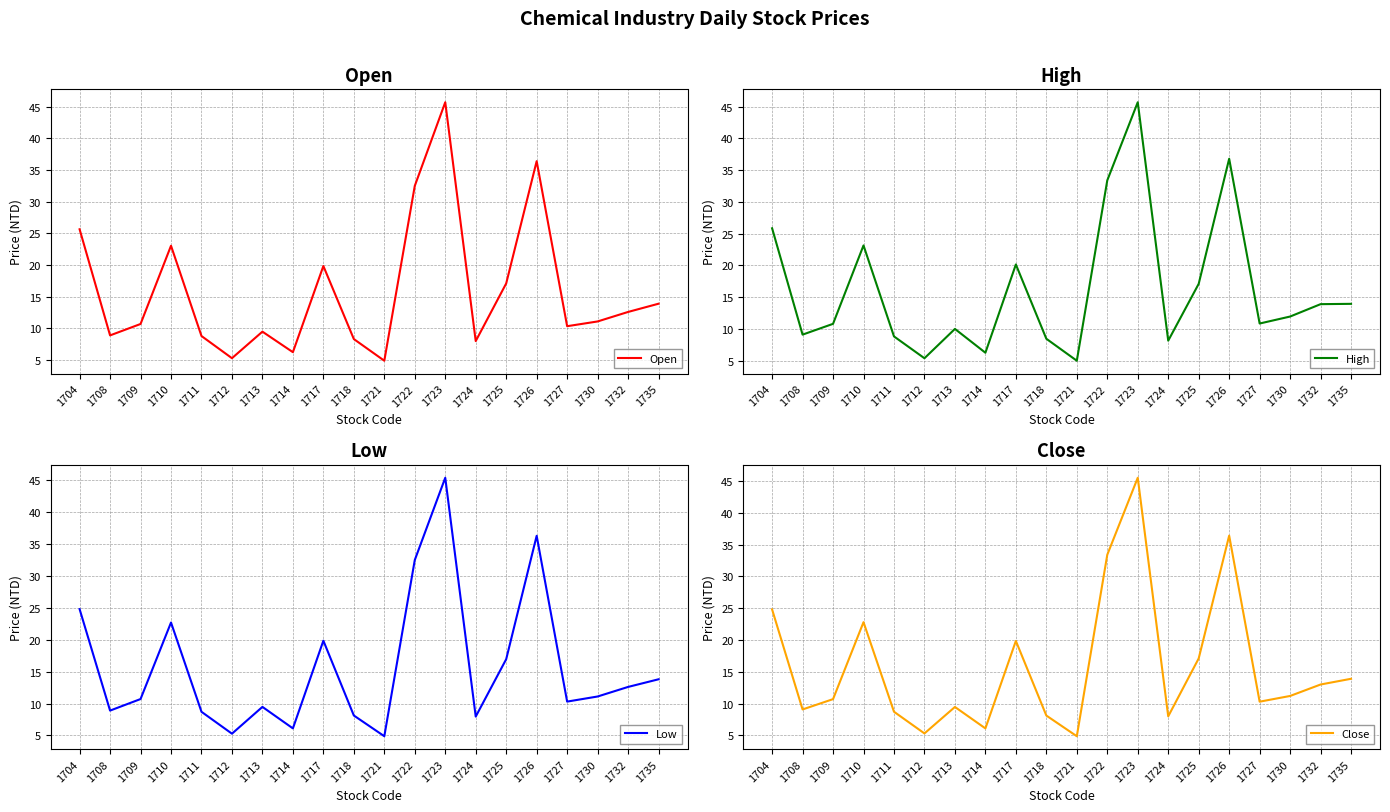

What is the sum of all Open values?

318.9